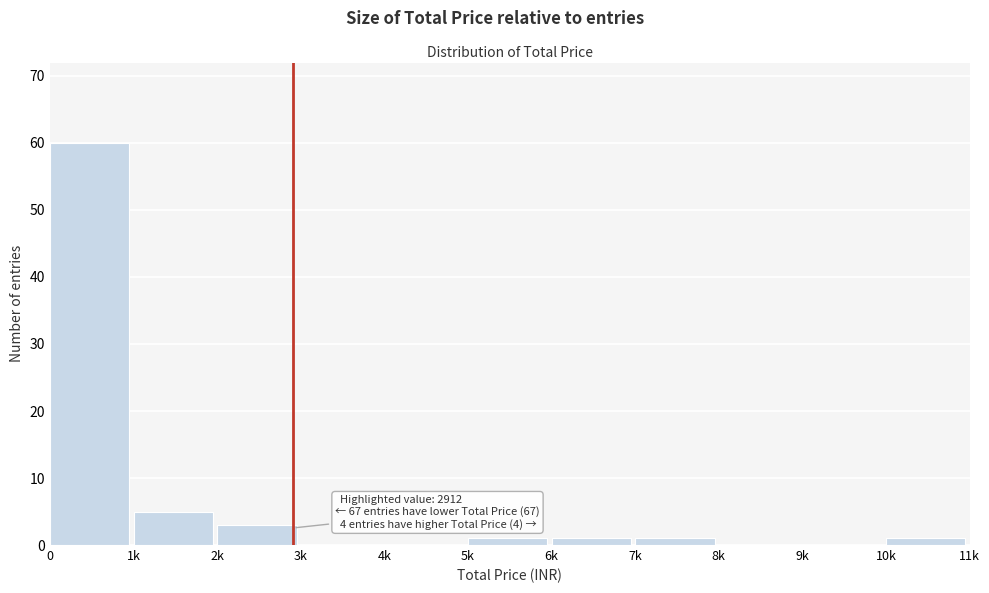

Reading left to right, list all the values displayed in this chart.

0=60	1k=5	2k=3	3k=0	4k=0	5k=1	6k=1	7k=1	8k=0	9k=0	10k=1